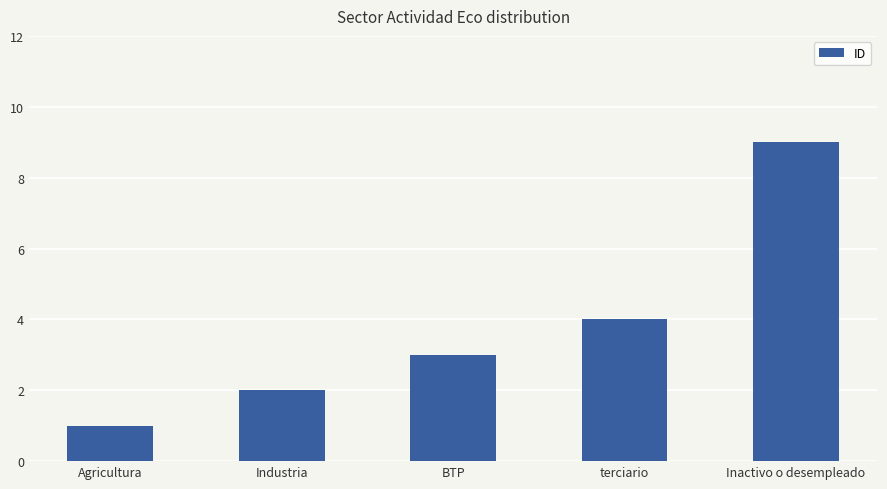

Reading left to right, extract all data points from this chart.

1	2	3	4	9